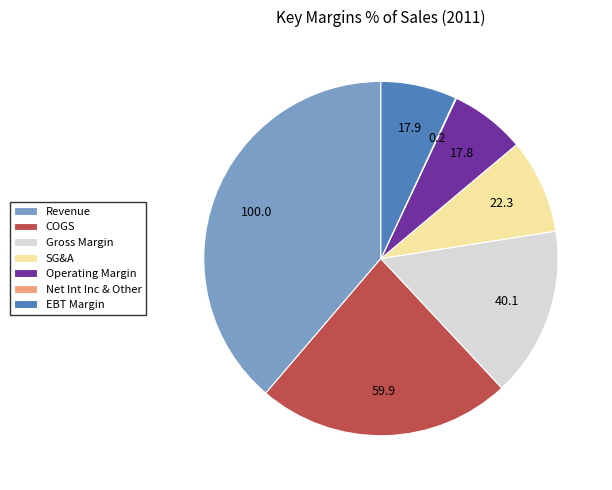

The SG&A slice represents 14% of the pie. True or false?

False